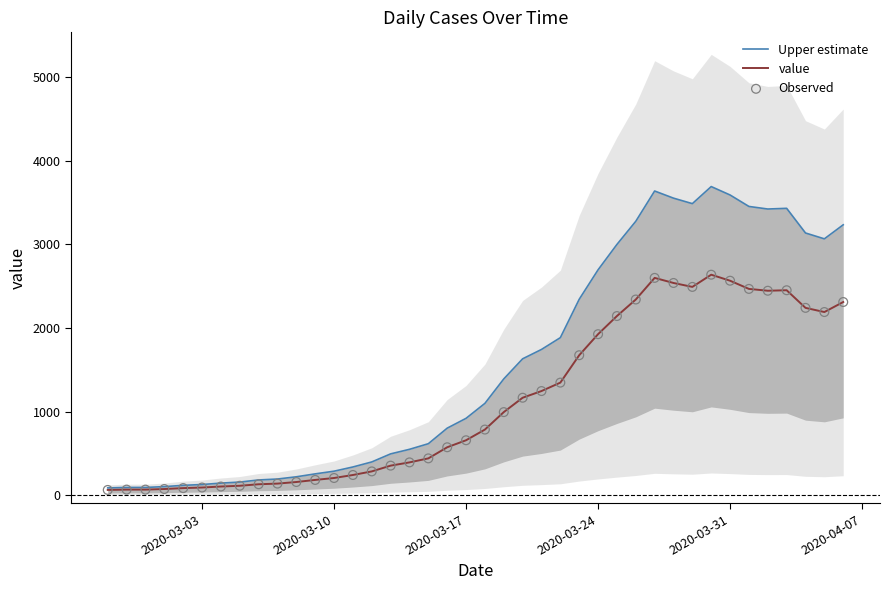

What is the highest value of the value series?

2638